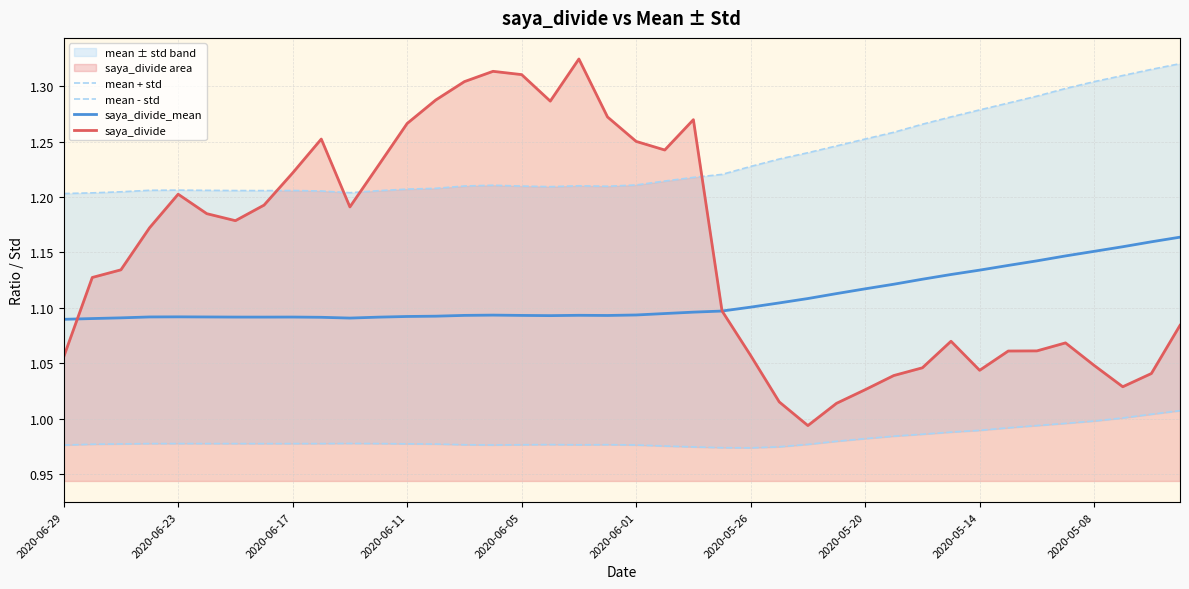

Is it true that saya_divide equals 1.0 at 30?

True